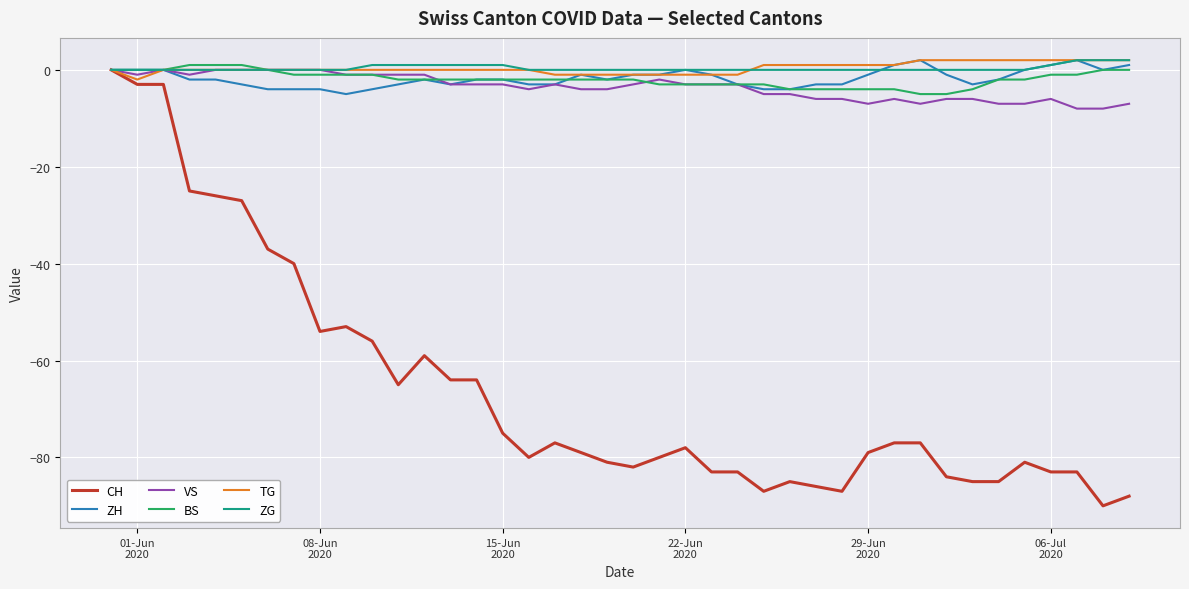

Which series has the largest range (max minus min)?

CH